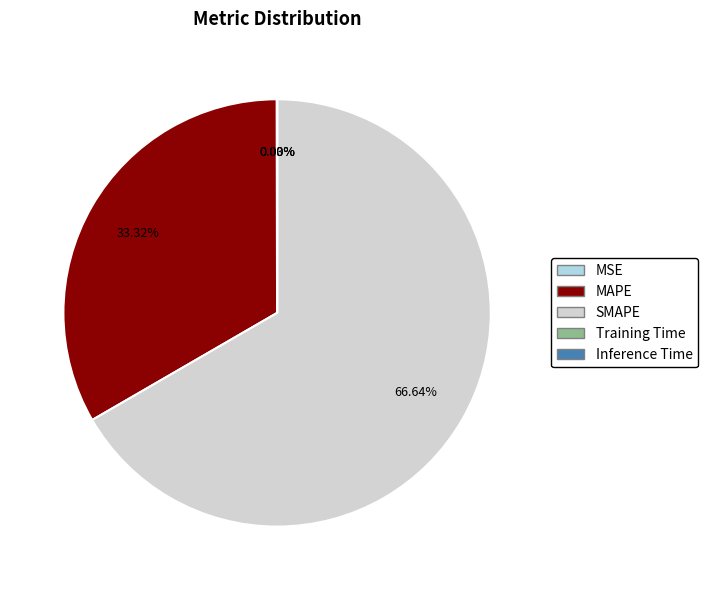

Is there a majority slice in this chart?

Yes